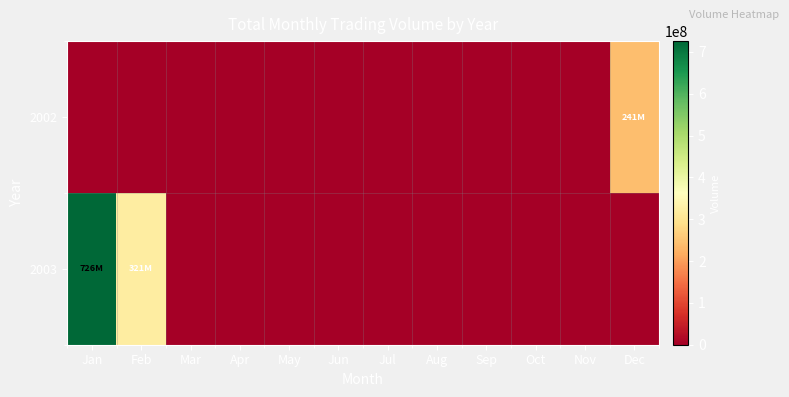

At which category is the sum across all series the highest?

Jan